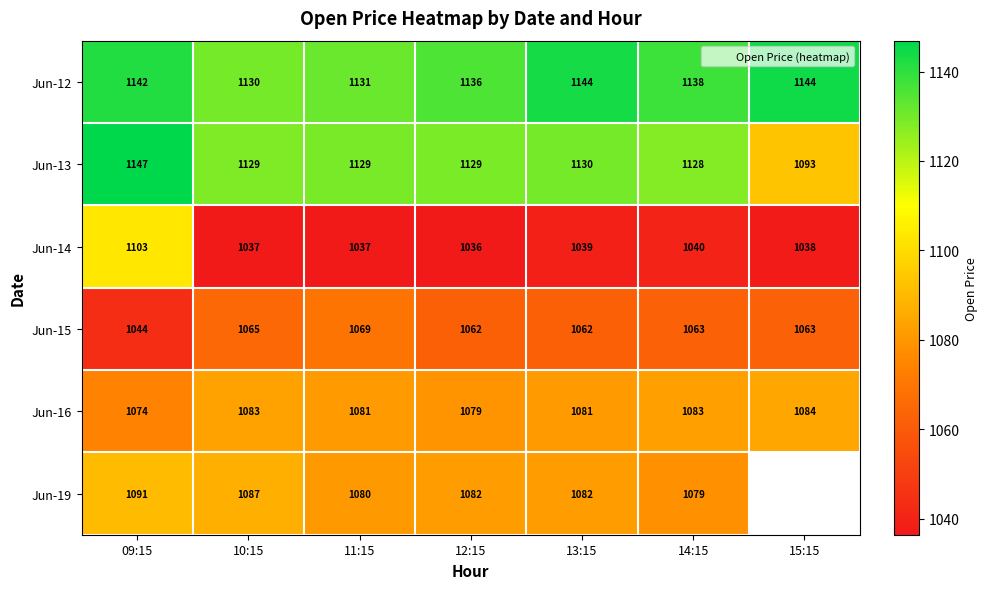

Read the Jun-13 value at 12:15.

1129.2